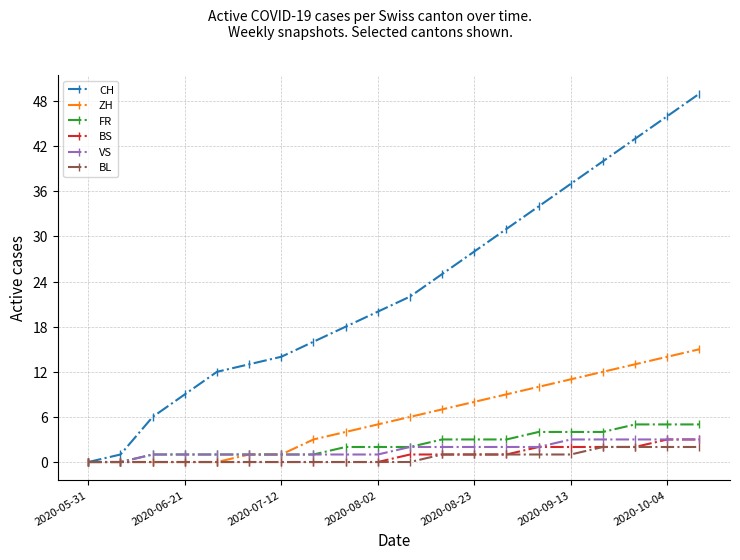

Which series has the largest range (max minus min)?

CH